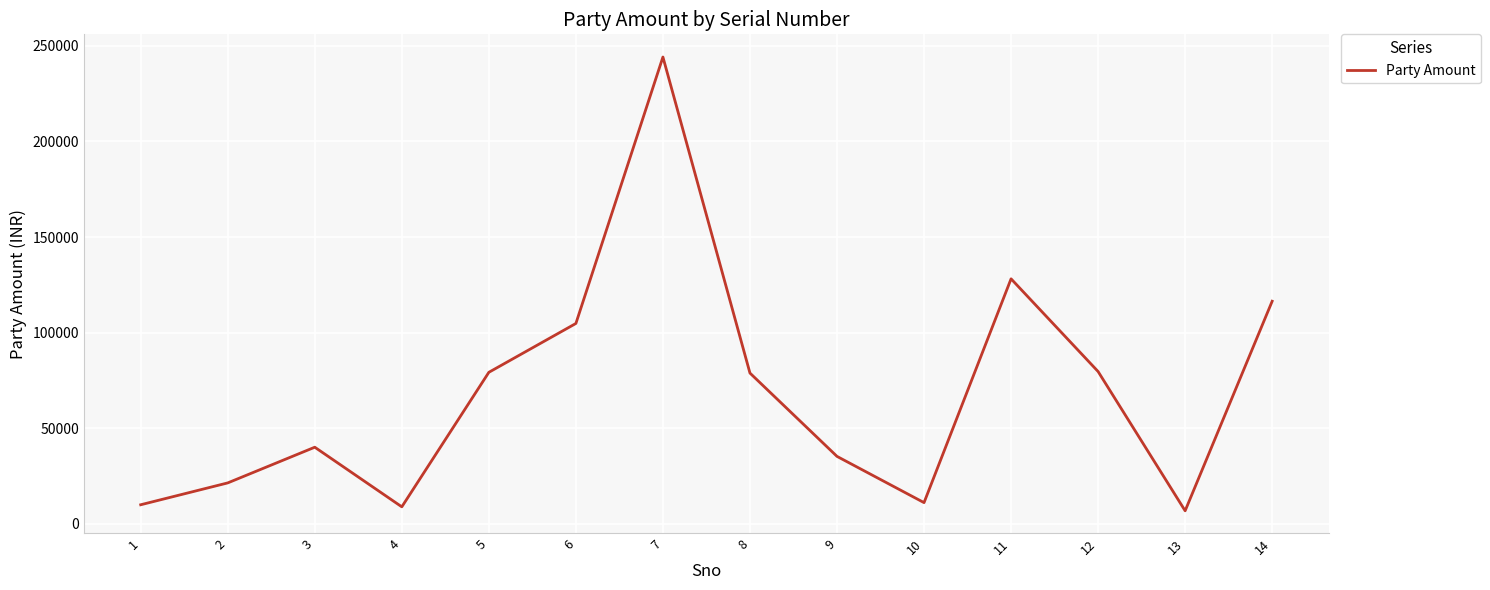

What is the average value?

68857